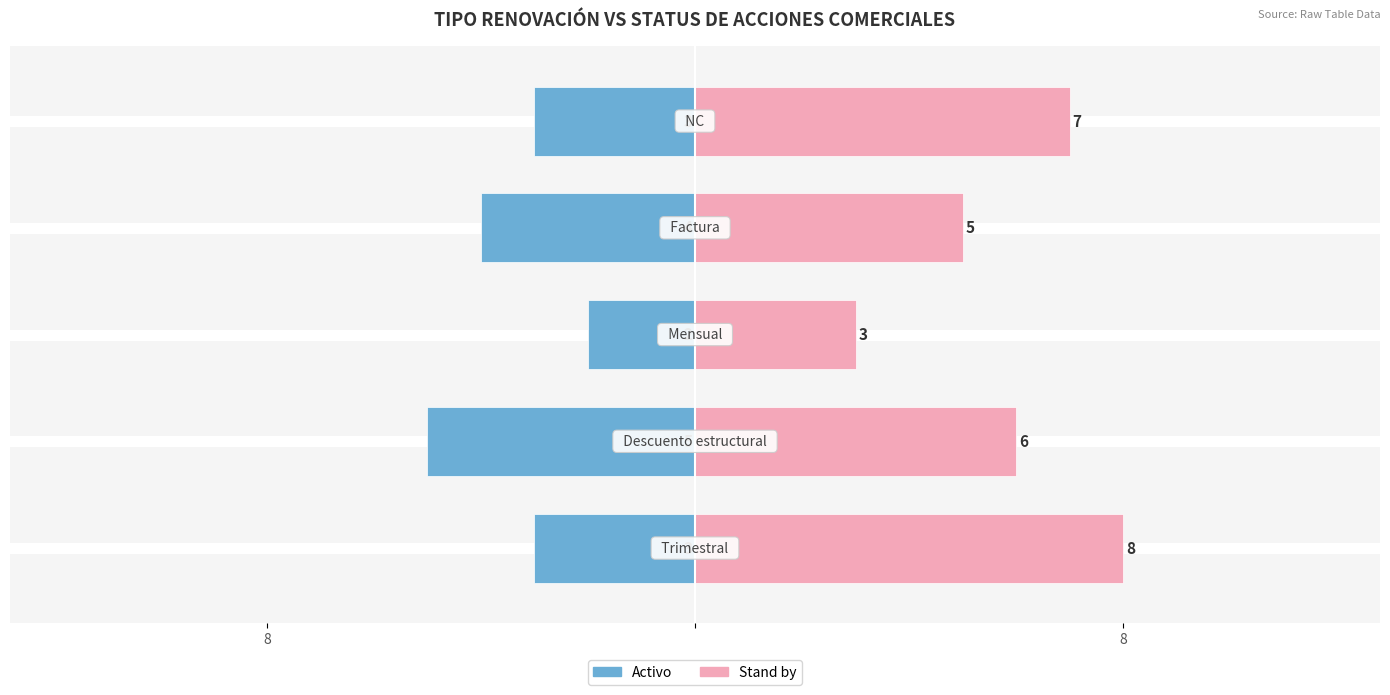

At how many categories does at least one series exceed -2?

5